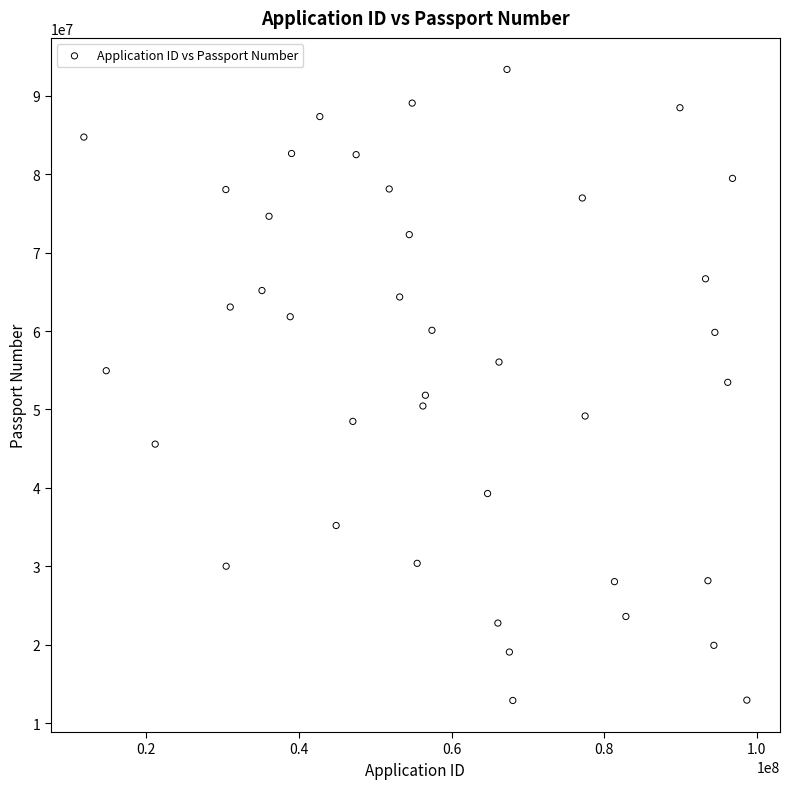

What is the range of X values (max minus min)?

86858270